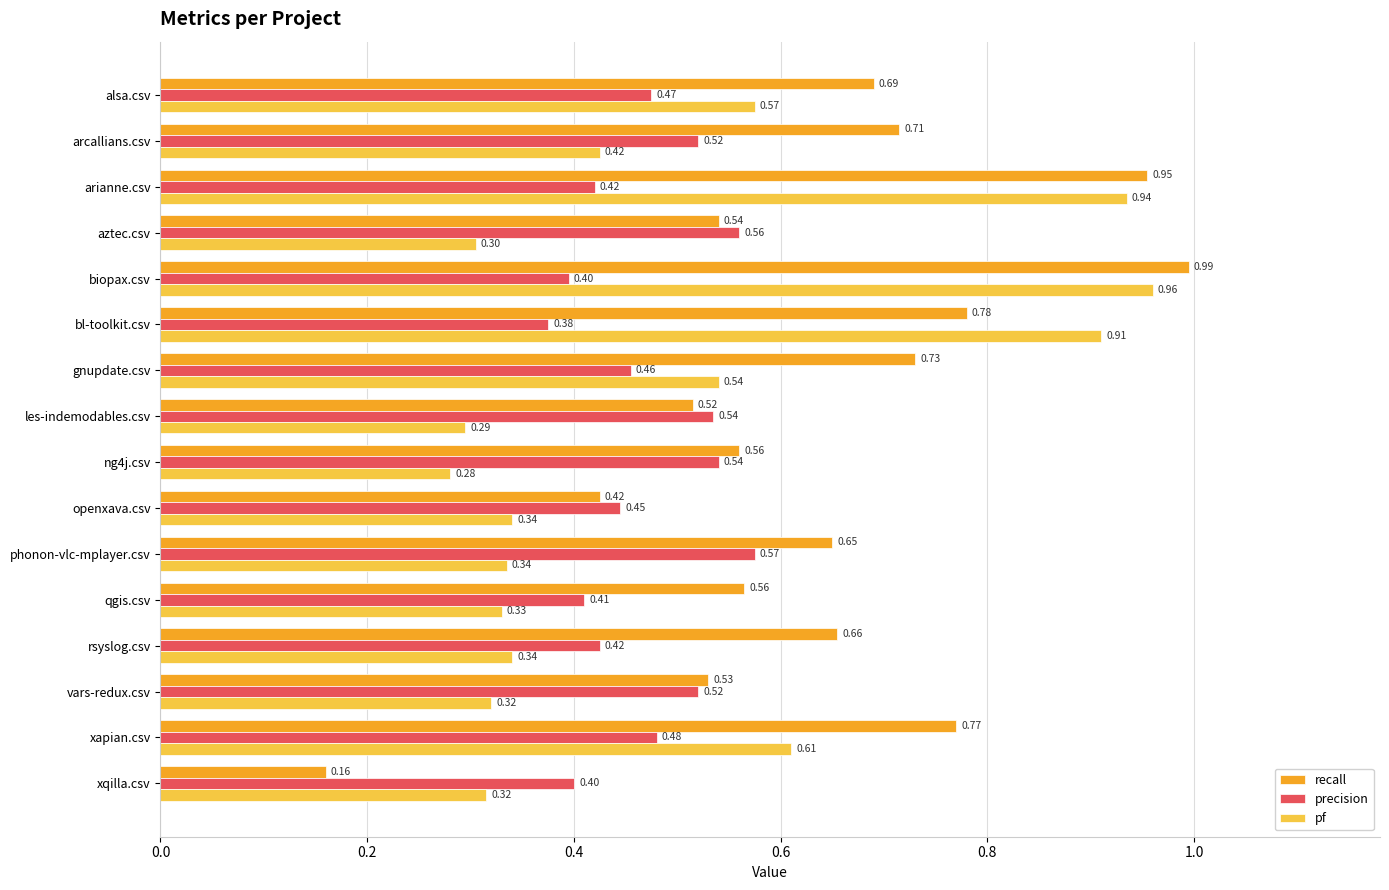

Which category has the highest value in the recall series?

biopax.csv